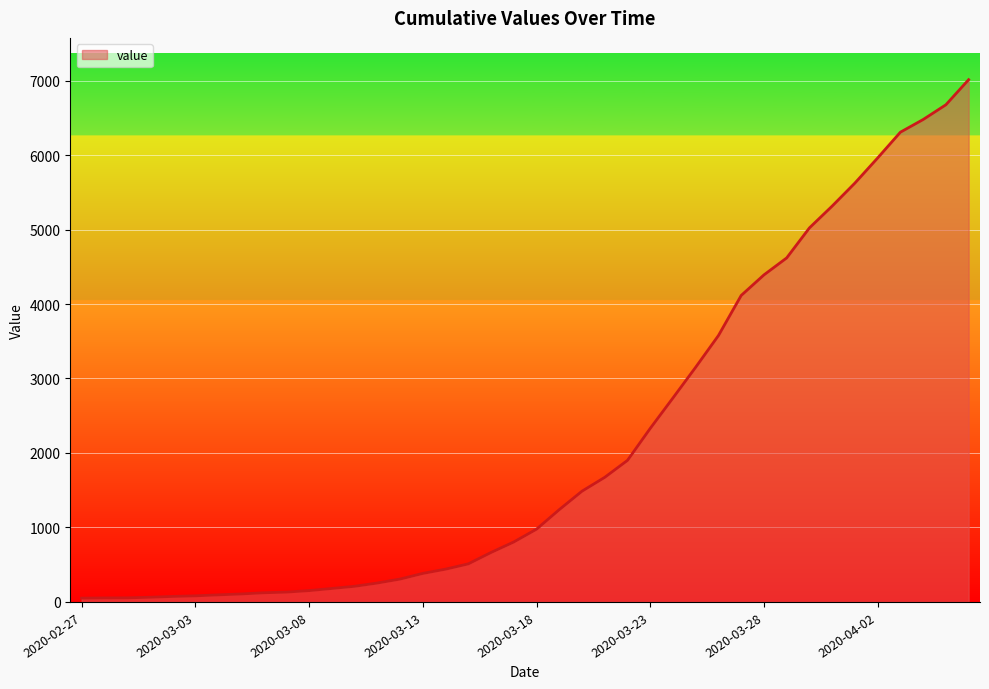

What is the greatest value displayed?

7012